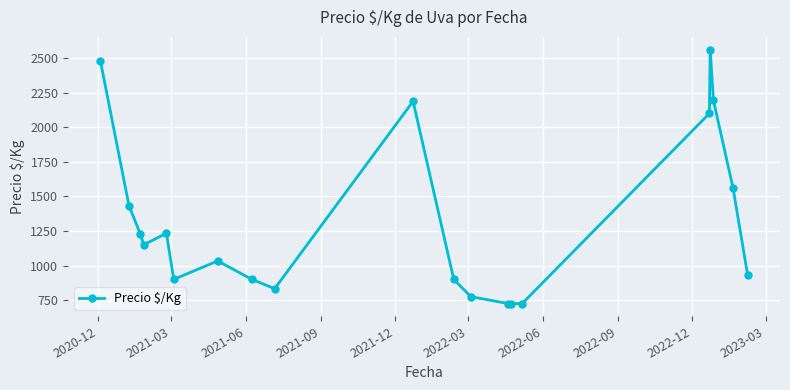

True or false: the data has more than 2 interior local peaks.

True